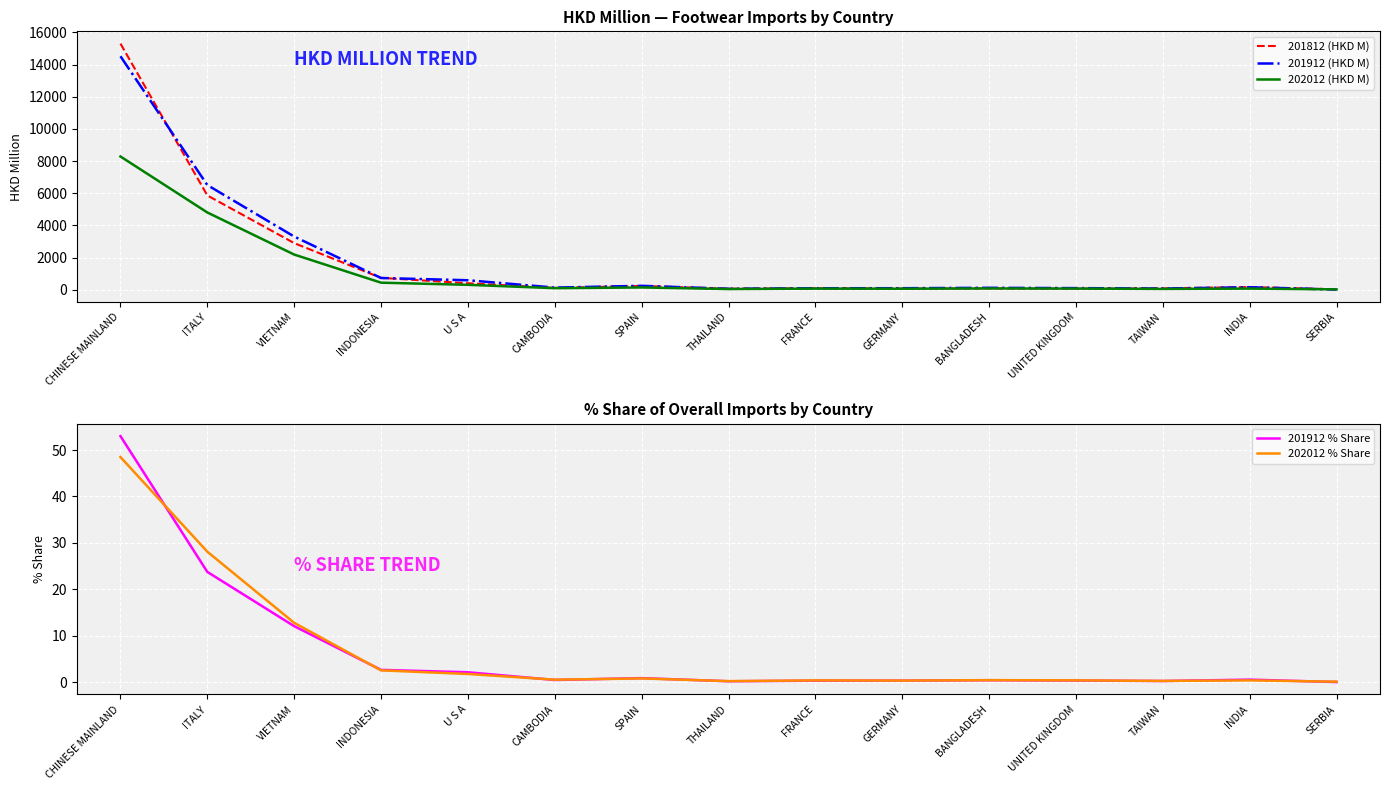

How many data points in 201912 (HKD M) are less than 129?

7